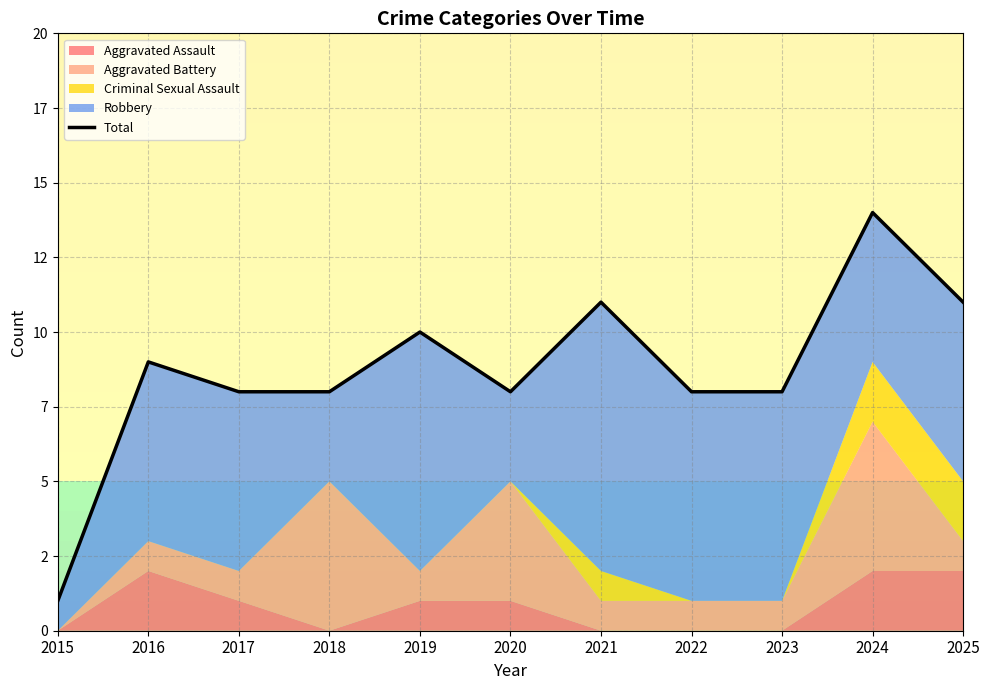

Which category has the highest value across all series?

2024